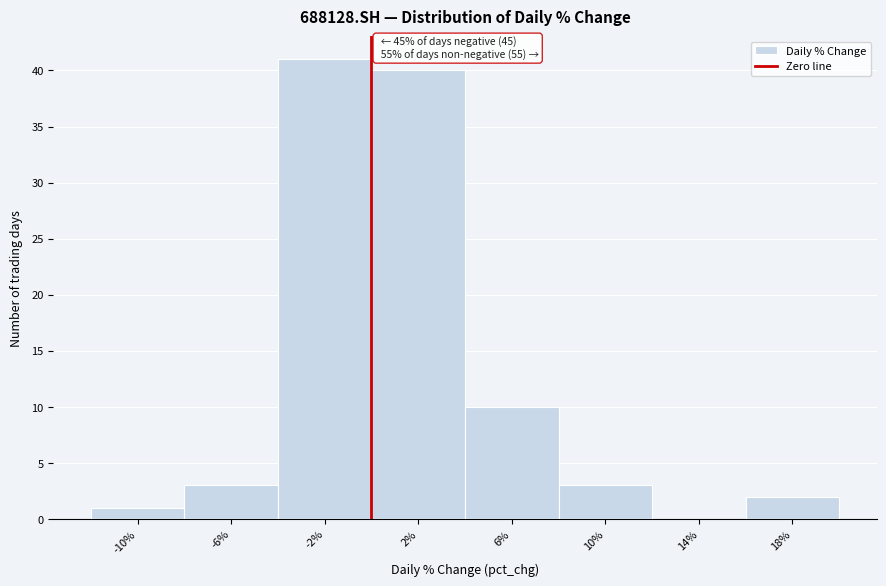

Which range on the x-axis has the tallest bar?

-4 to 0